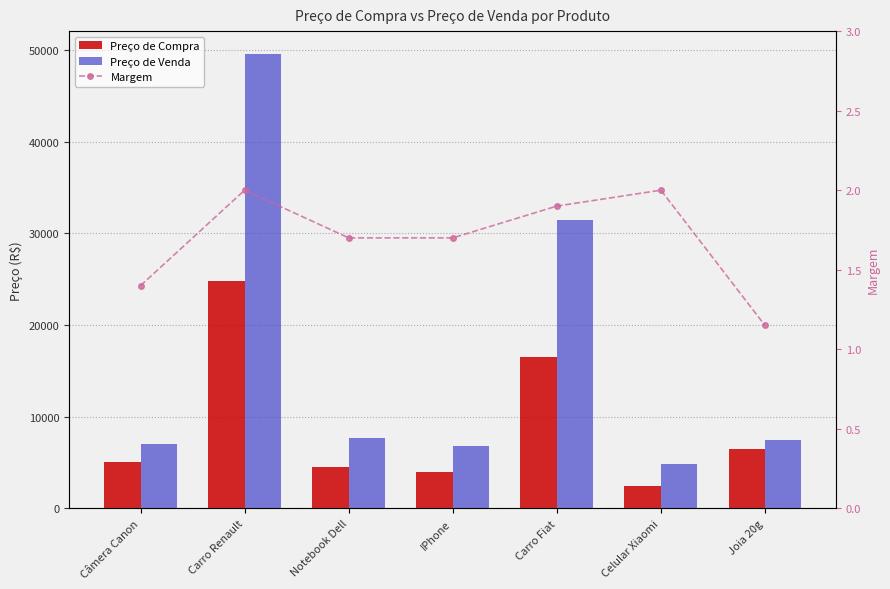

How many data points in Preço de Compra are less than 5018?

3